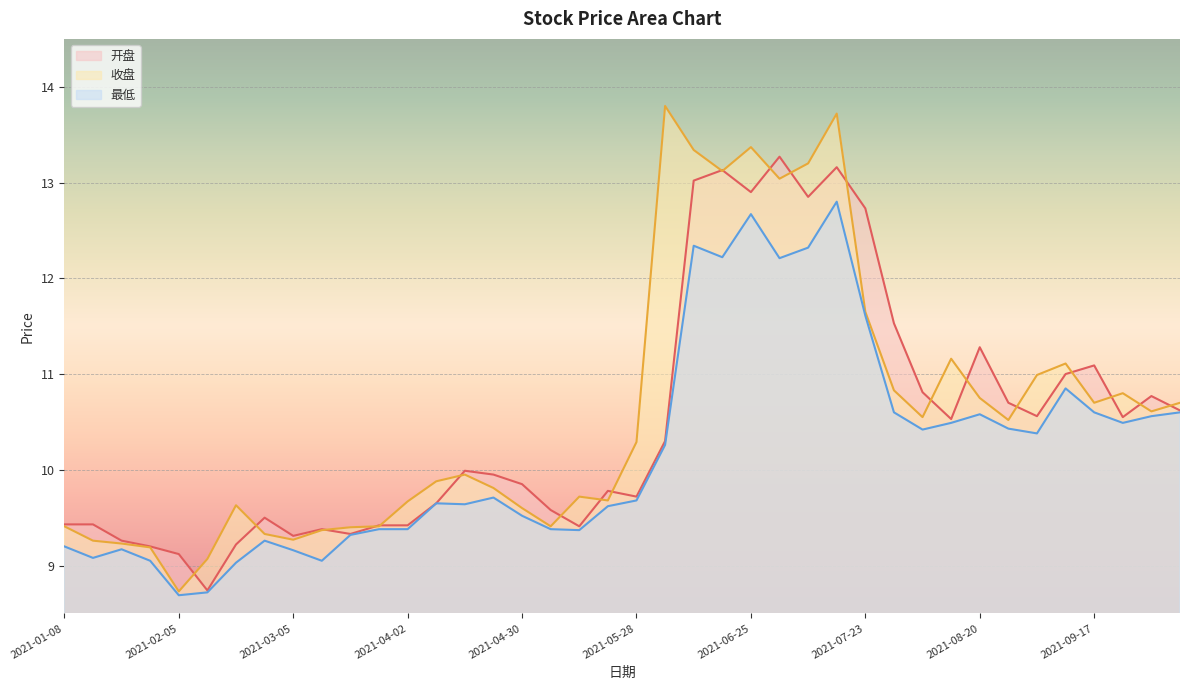

Where is 开盘 nearest to the value 11?

2021-09-10